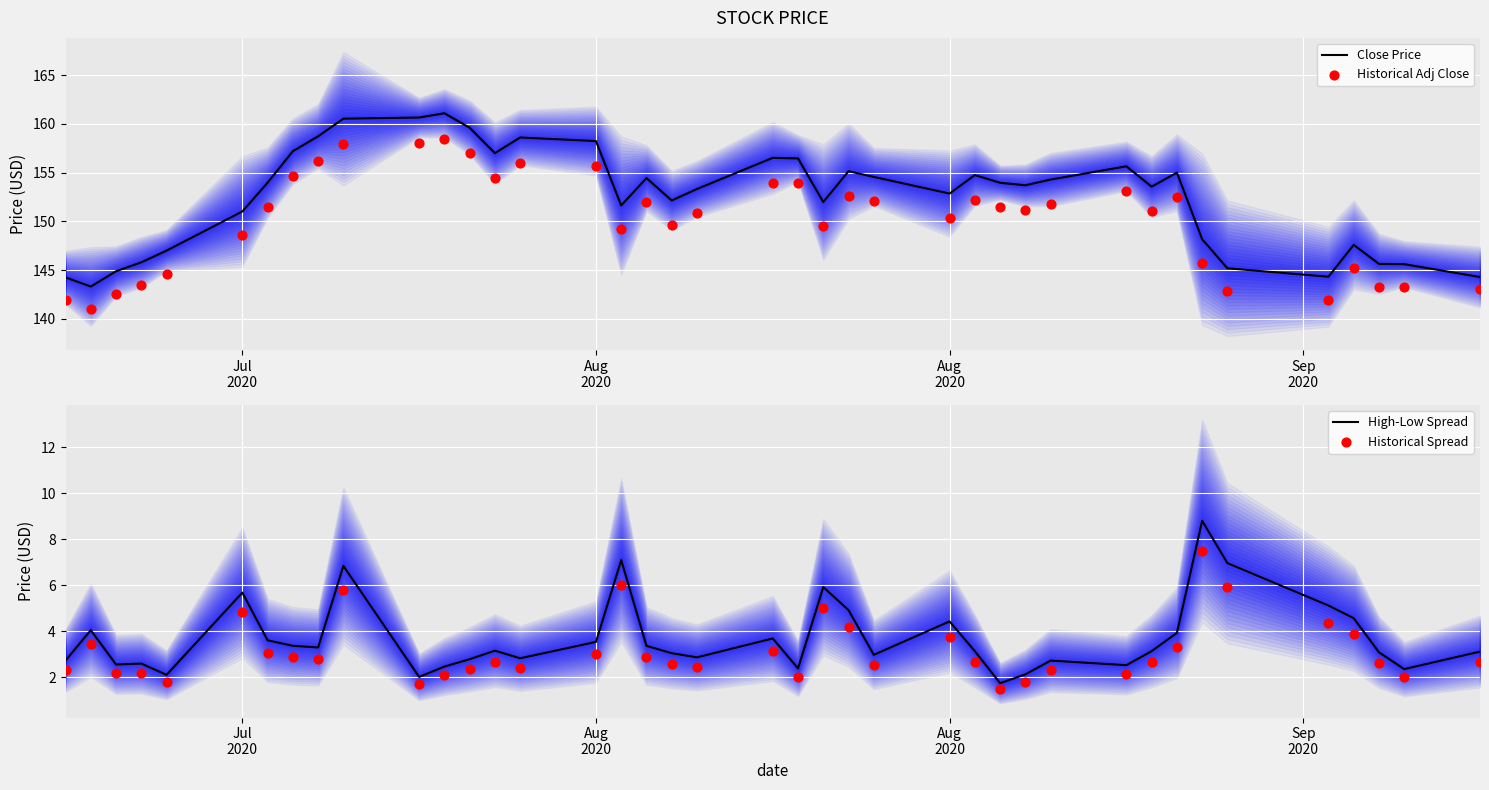

Which series has the widest spread of Y values?

Close Price